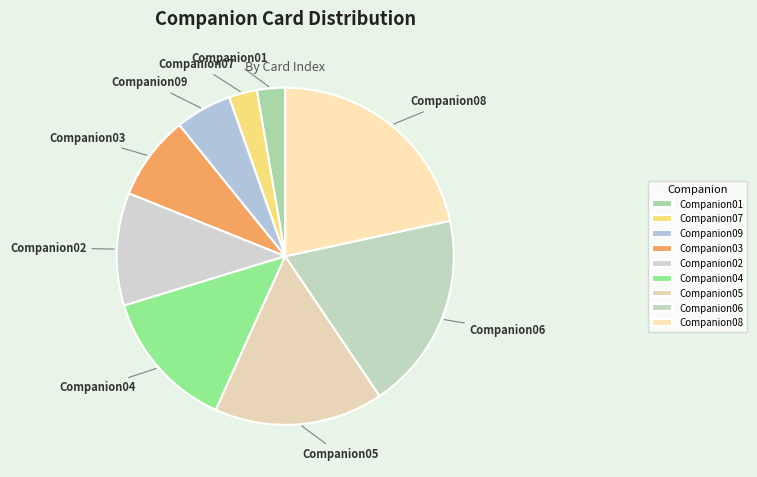

Do Companion06 and Companion04 together represent more than half of the pie?

No